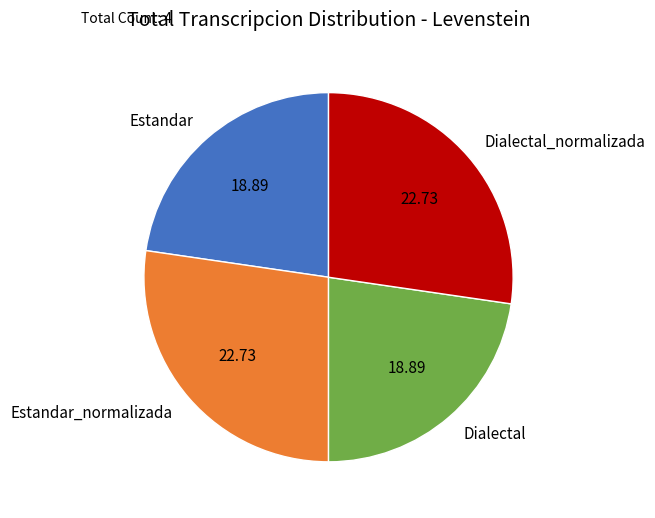

Between Dialectal and Estandar_normalizada, which is larger?

Estandar_normalizada